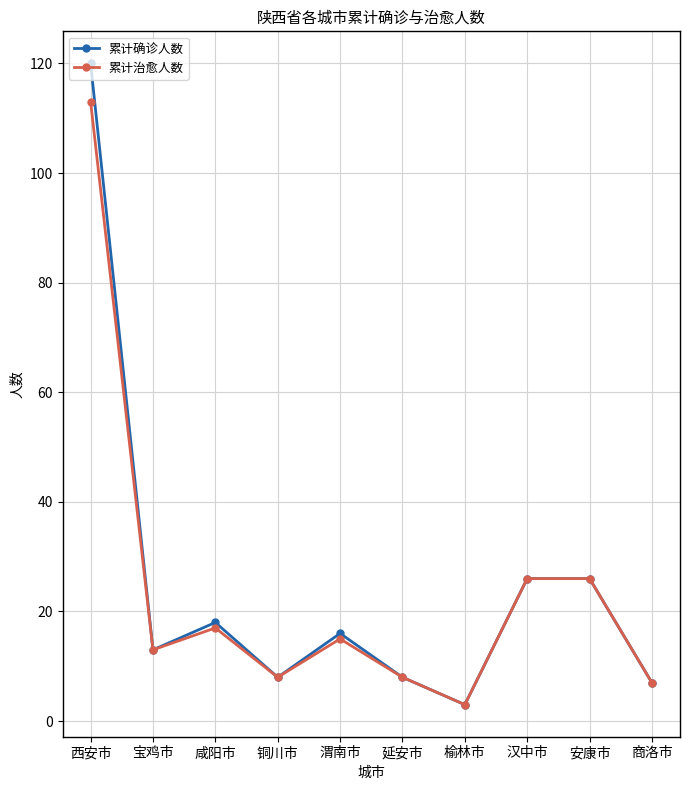

What are all the series names shown in the legend?

累计确诊人数, 累计治愈人数